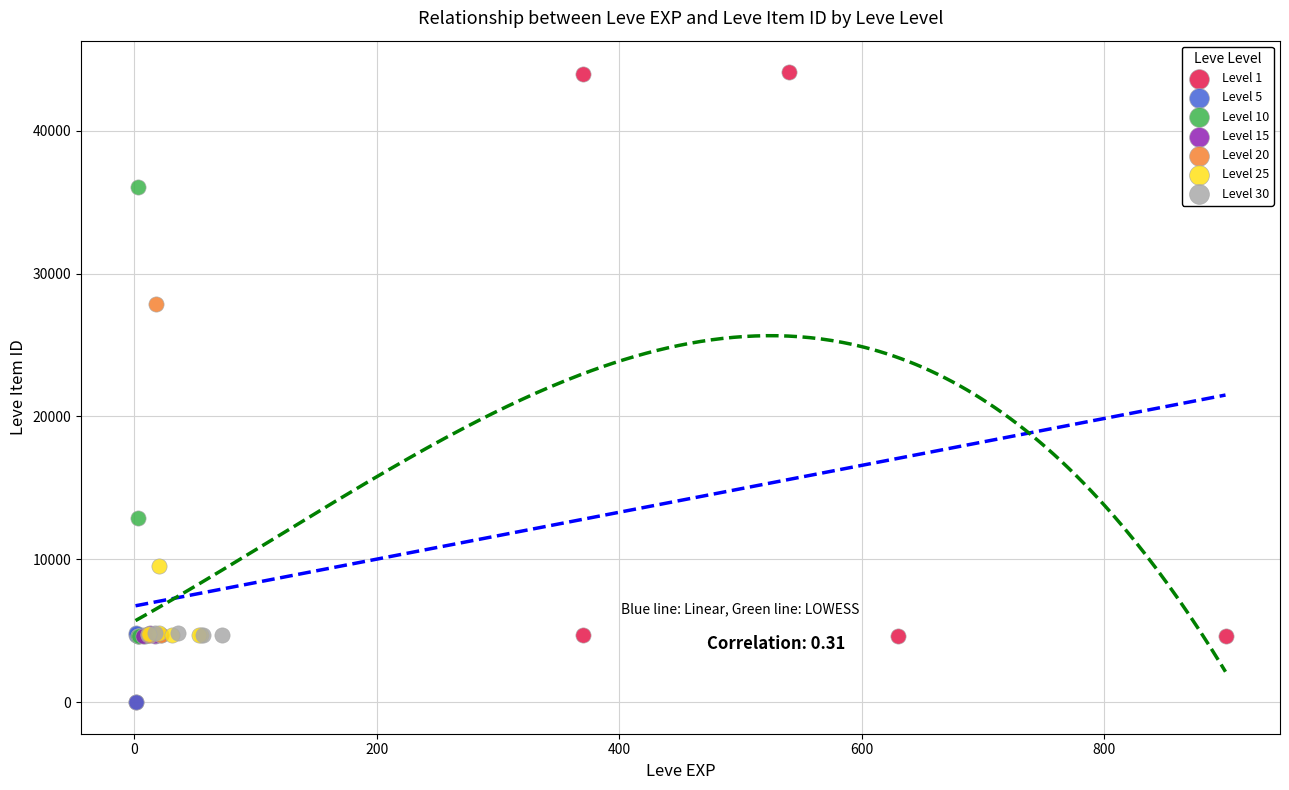

Which series has the widest spread of Y values?

Level 1